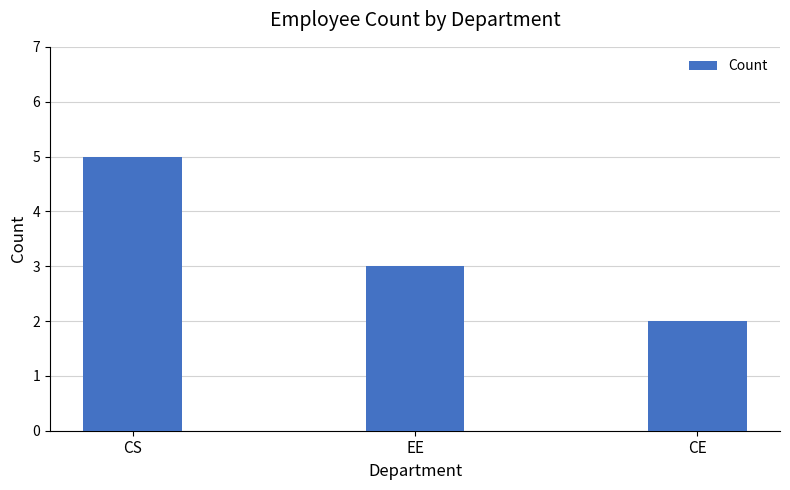

Which label corresponds to the largest value in the chart?

CS